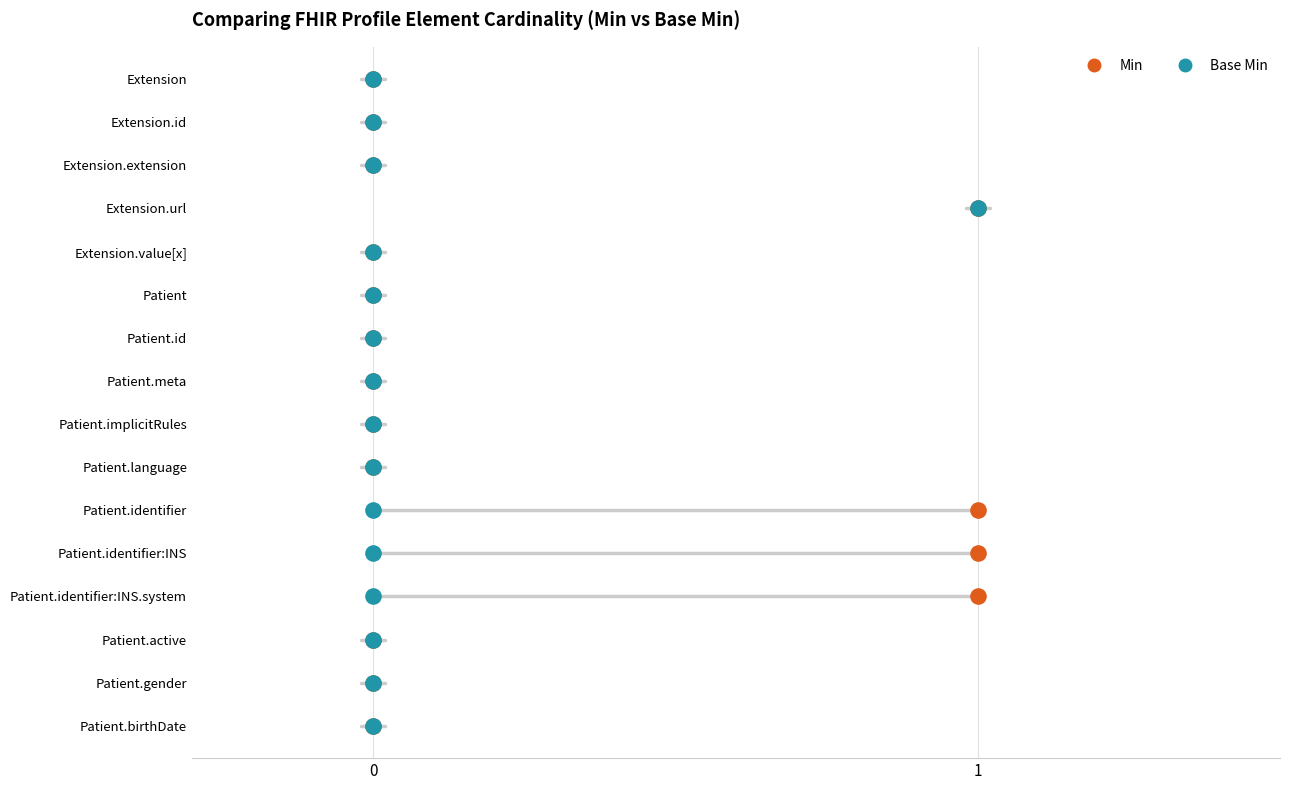

What are all the series names shown in the legend?

Min, Base Min